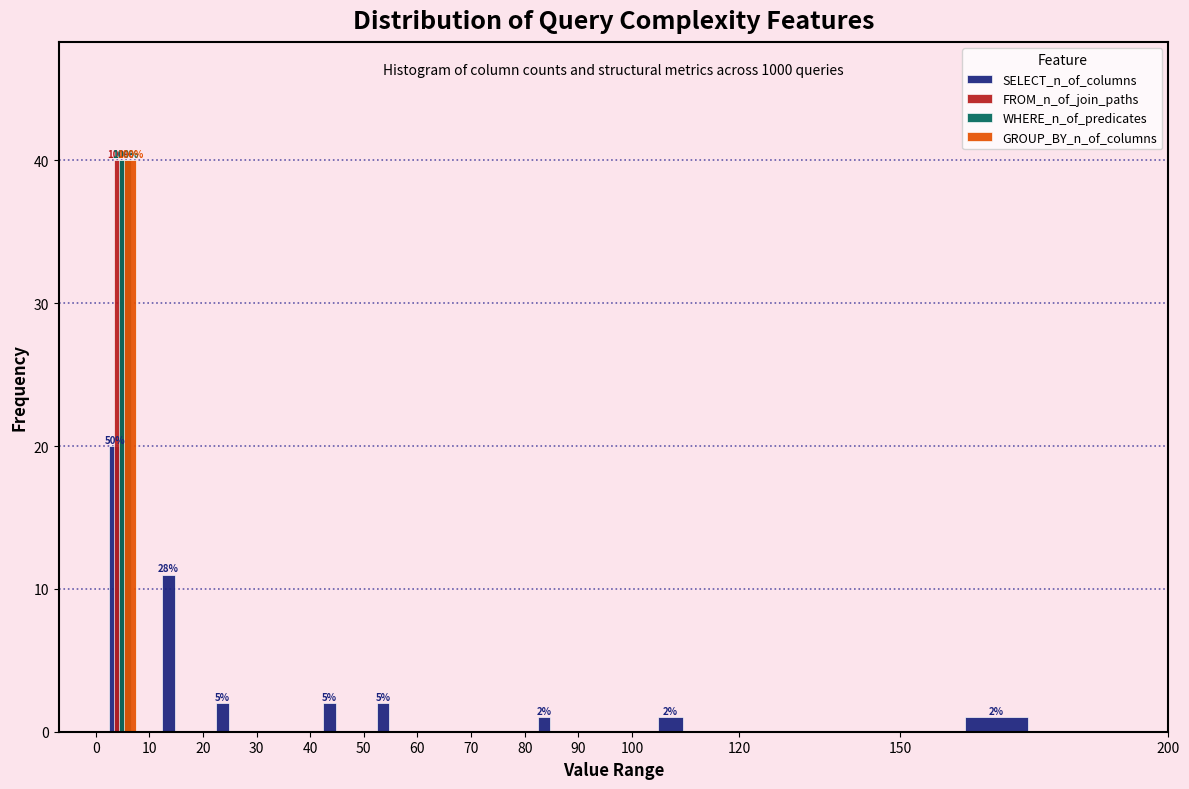

In the WHERE_n_of_predicates series, which range on the x-axis has the tallest bar?

0 to 10